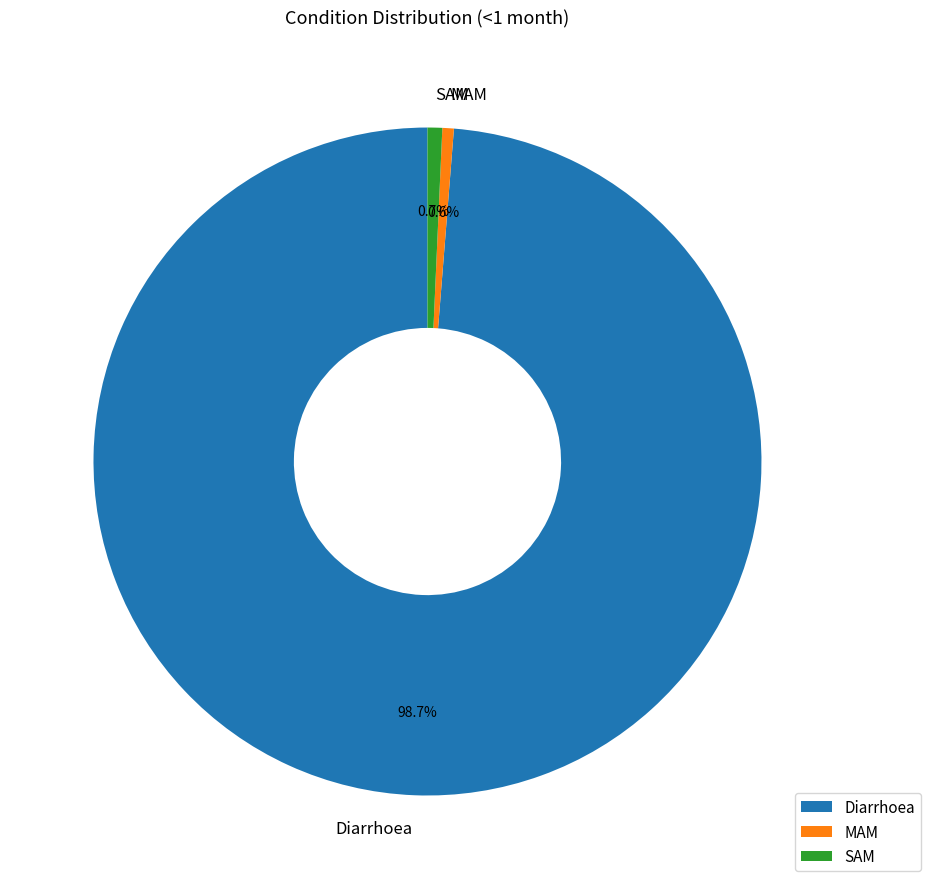

Is there a majority slice in this chart?

Yes